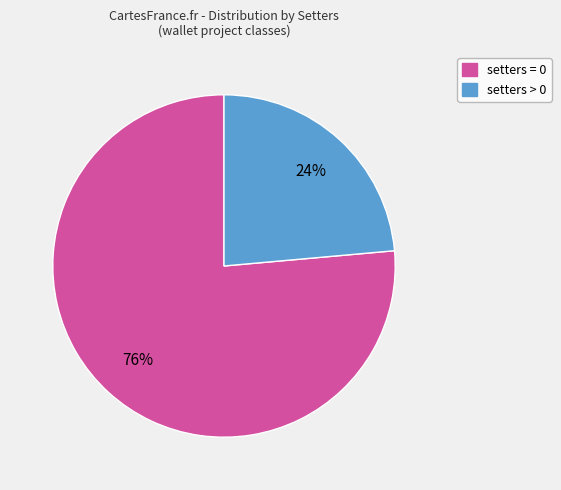

To the nearest percent, what percentage of the pie is setters > 0?

24%